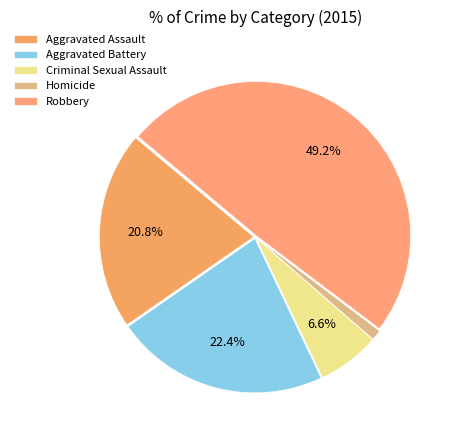

Which category has the smallest portion of the pie?

Homicide